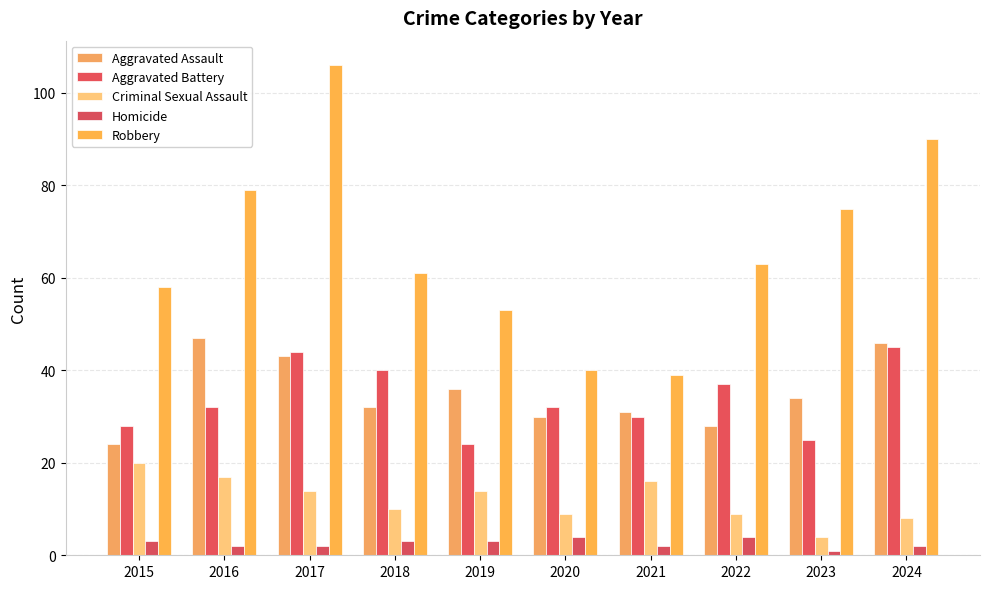

Is it true that Aggravated Assault equals 30 at 2020?

True